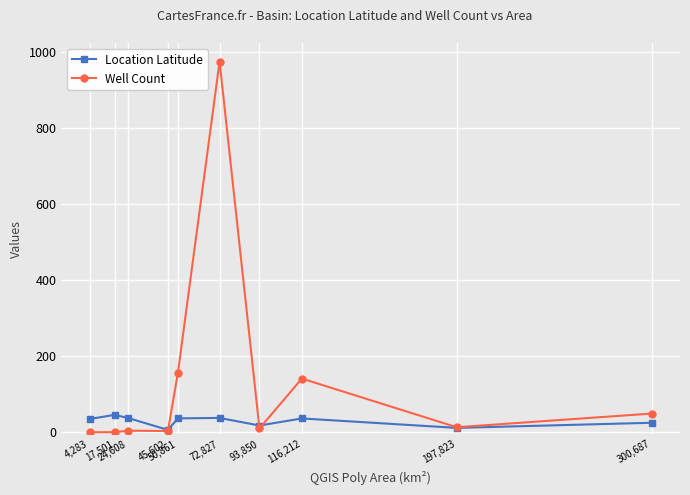

True or false: Location Latitude has a value of 36.1 at 116,212.

True